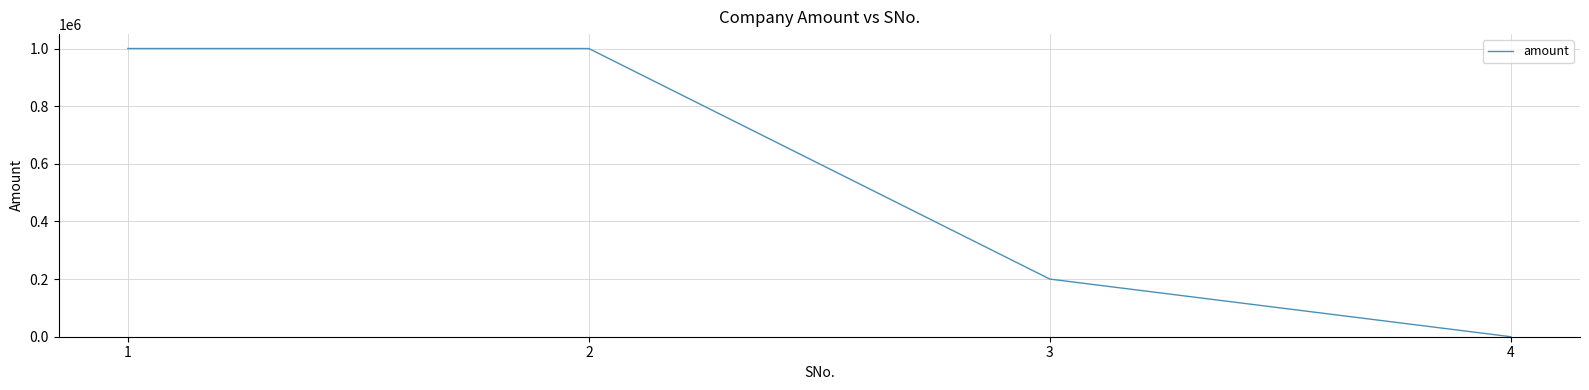

Is it true that the value at 4 is 575339?

False